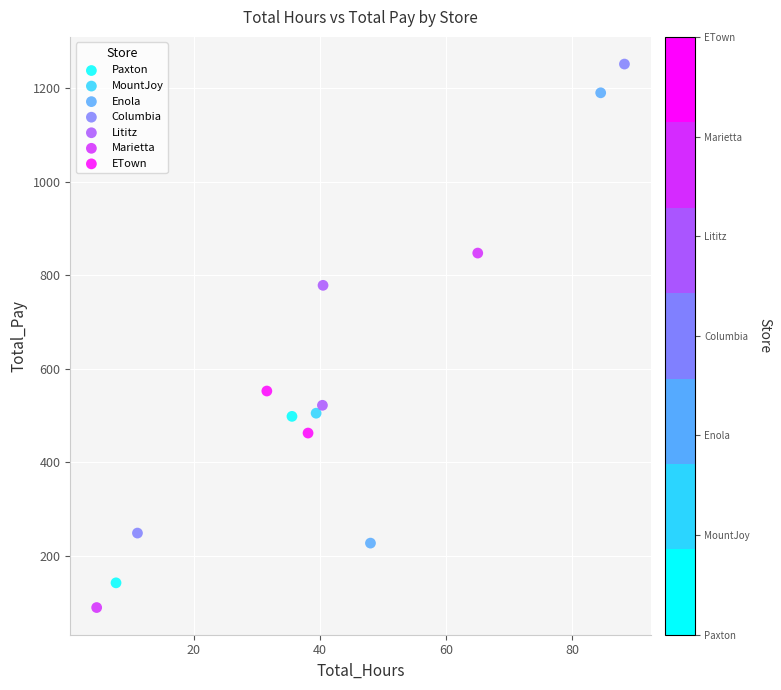

What are all the series names shown in the legend?

Paxton, MountJoy, Enola, Columbia, Lititz, Marietta, ETown